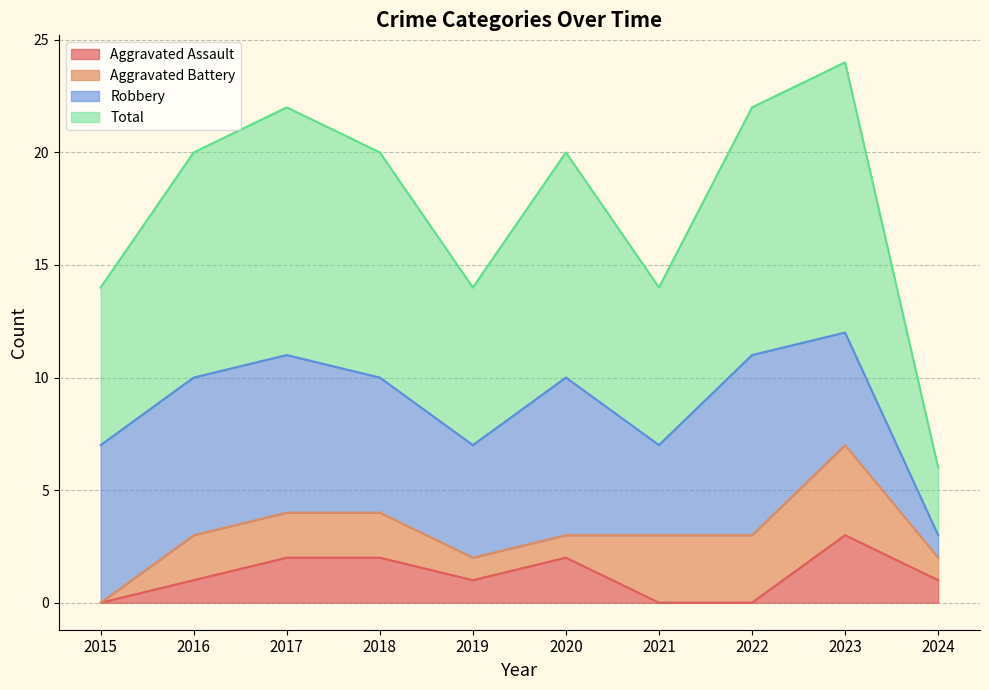

Which category has the highest value in the Aggravated Assault series?

2023